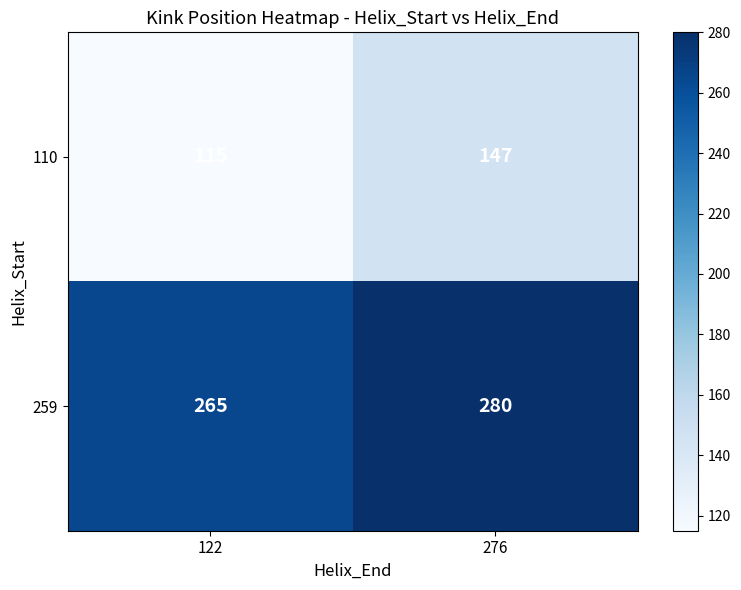

Rank the series by their maximum value, from lowest to highest.

110, 259